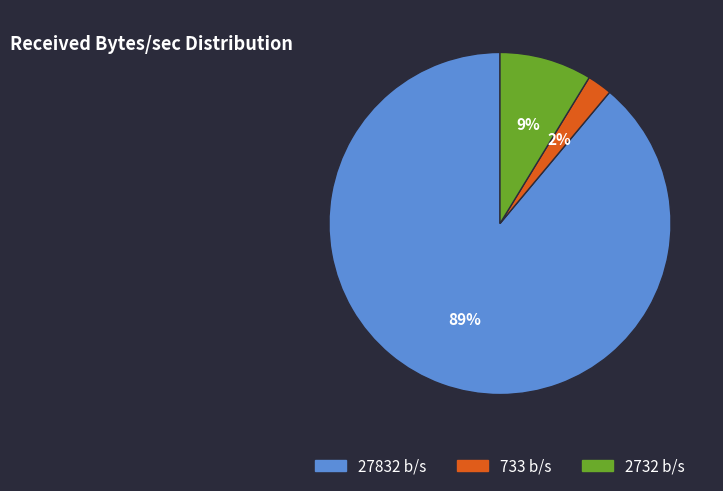

To the nearest percent, what is the difference between the largest and smallest slice percentages?

87%